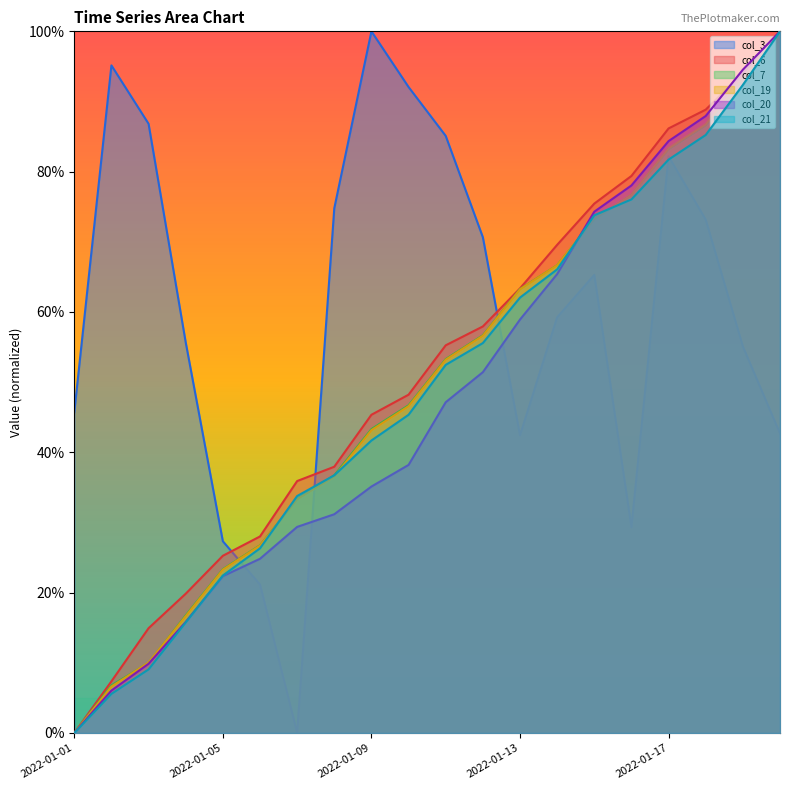

Which category has the lowest value in the col_7 series?

2022-01-01